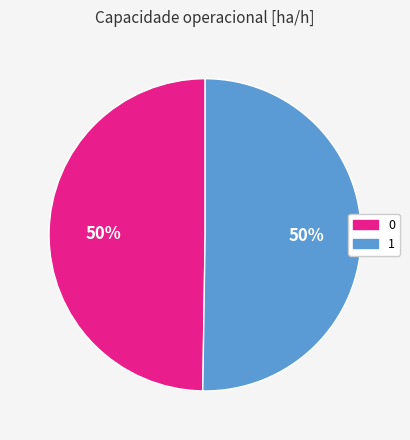

Combined, do 0 and 1 account for over 50%?

Yes